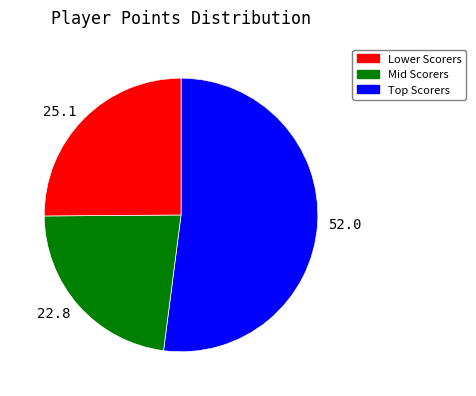

Between 52.0 and 22.8, which is larger?

52.0